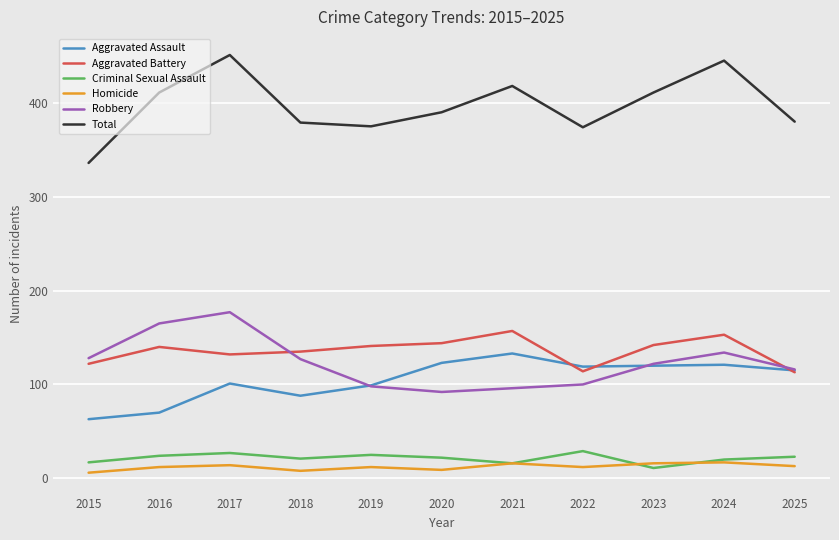

What is the maximum value for Robbery?

177